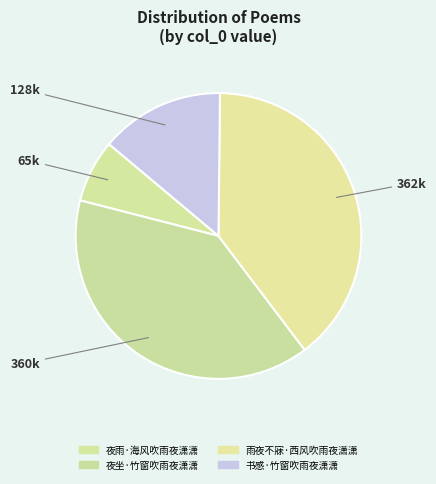

How many segments does this pie chart have?

4